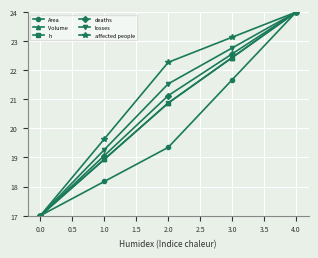

How many data points in Volume are less than 20?

2